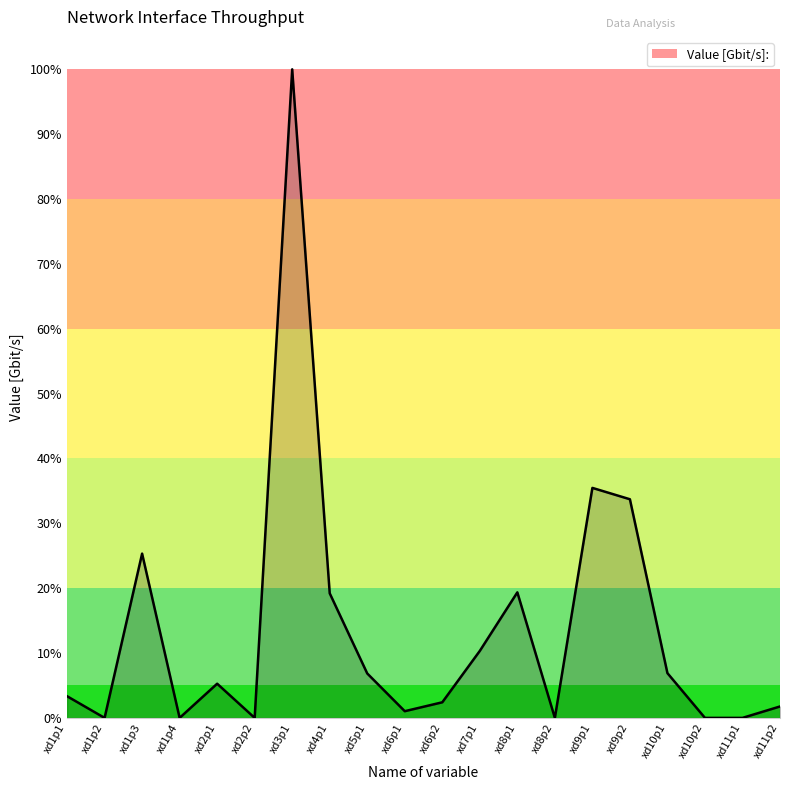

What is the label of the 9th point from the left?

xd5p1